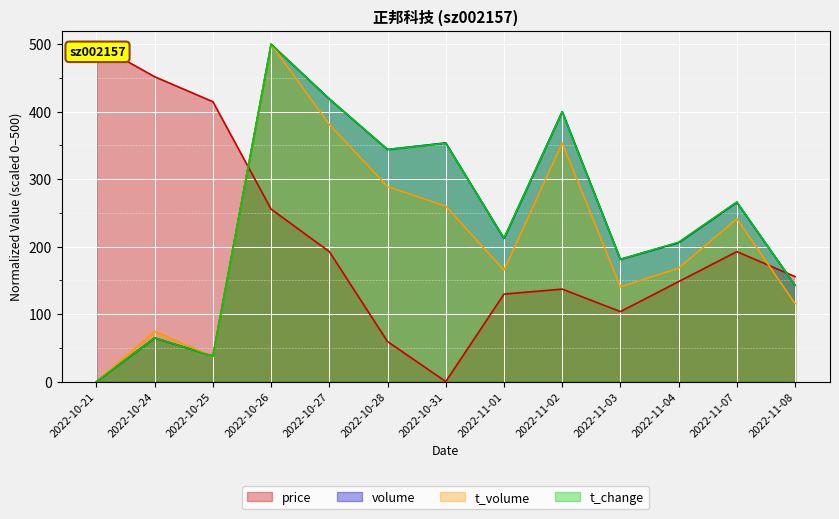

What is the maximum value shown in the chart?

500.0